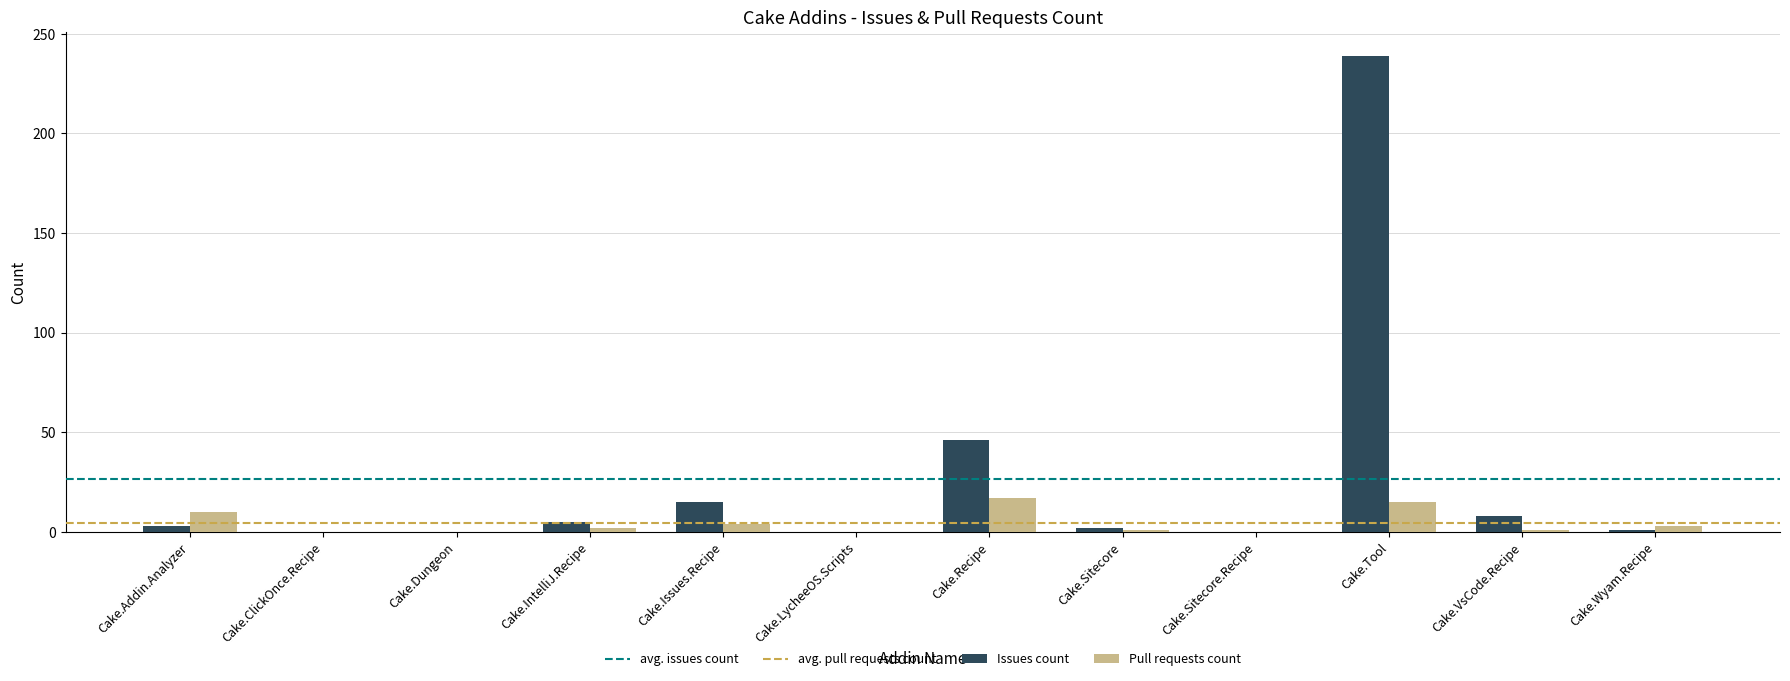

What is the sum of the Pull requests count values at Cake.Tool and Cake.LycheeOS.Scripts?

15